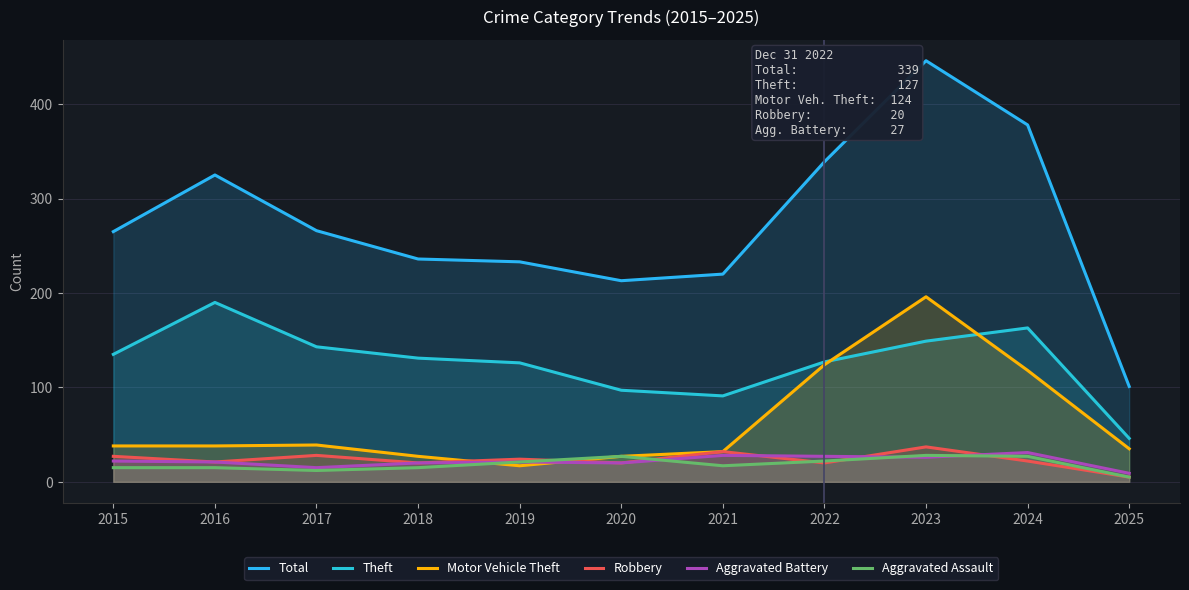

Which has a higher value, 2023 or 2021?

2023